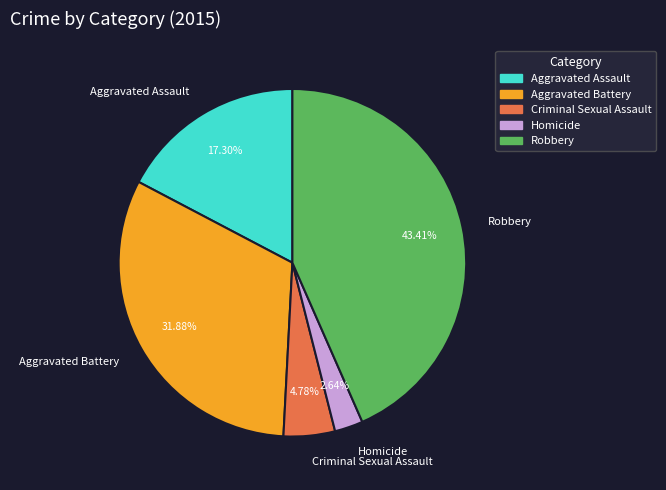

To the nearest percent, what is the difference between the largest and smallest slice percentages?

41%